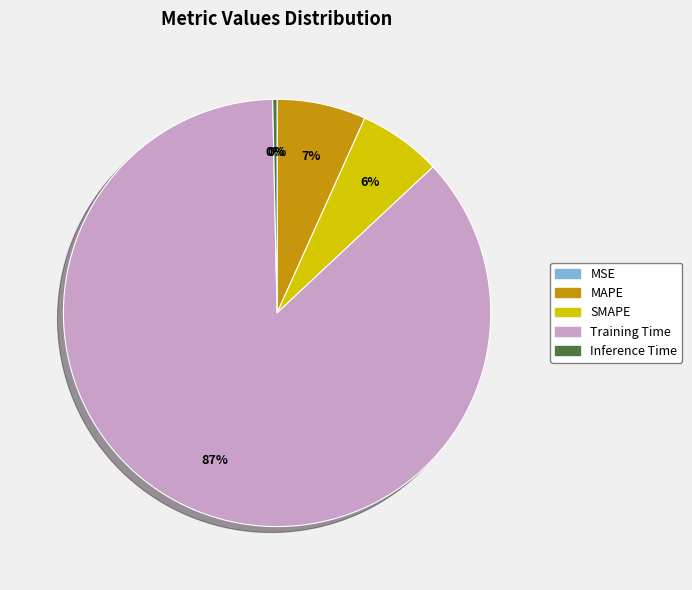

Combined, do Training Time and MAPE account for over 50%?

Yes